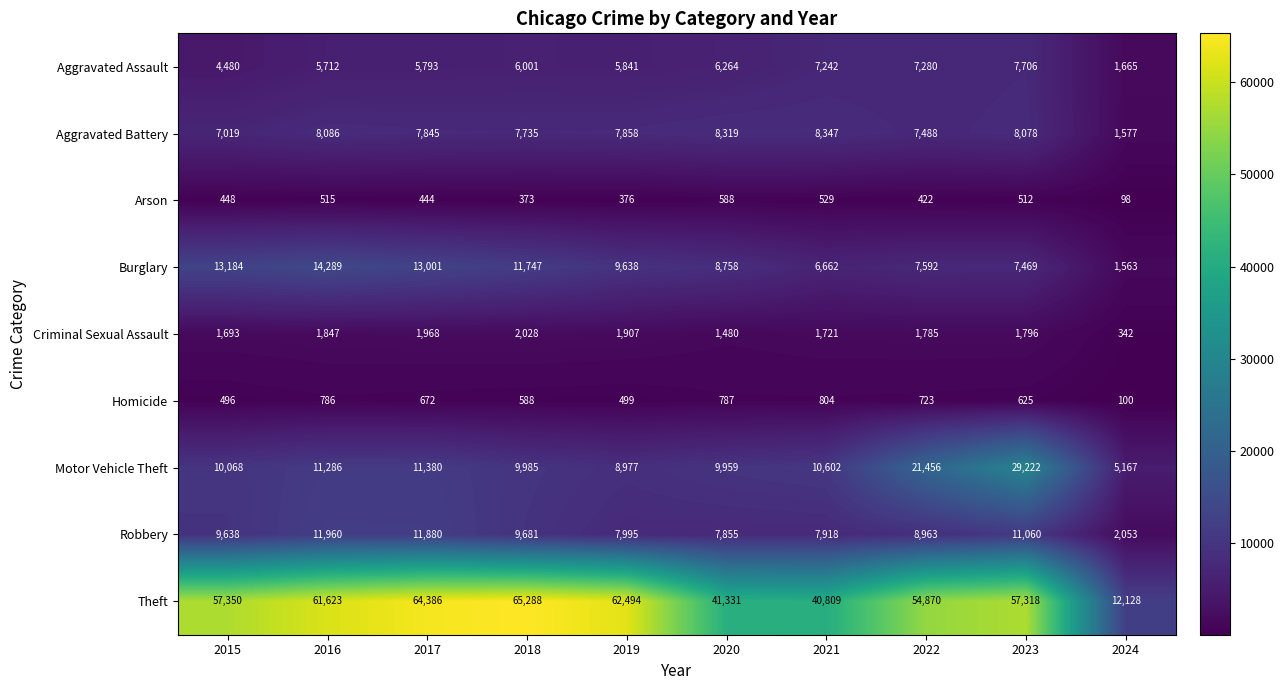

At which category is the sum across all series the highest?

2023